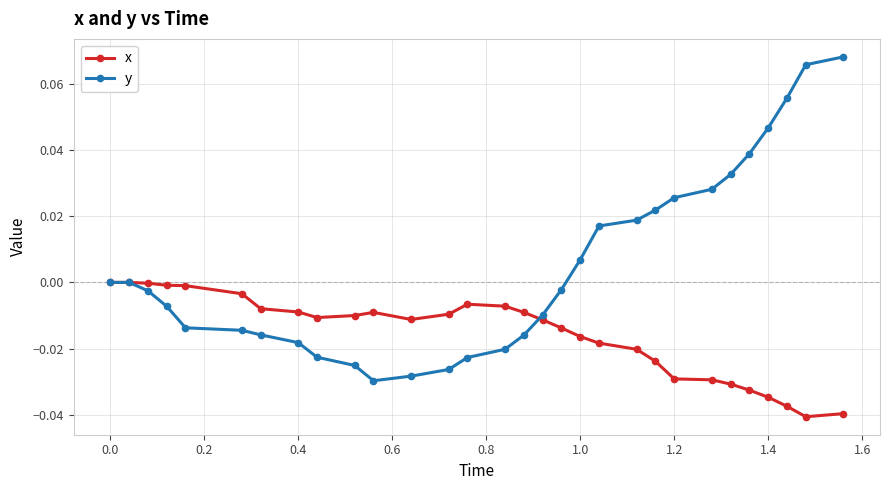

Rank the series by their maximum value, from lowest to highest.

x, y